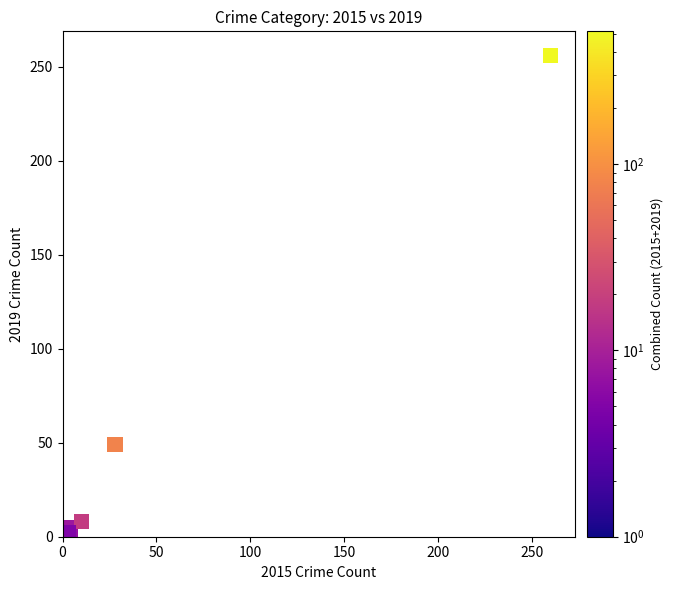

What Y value in the scatter plot is closest to 128?

49